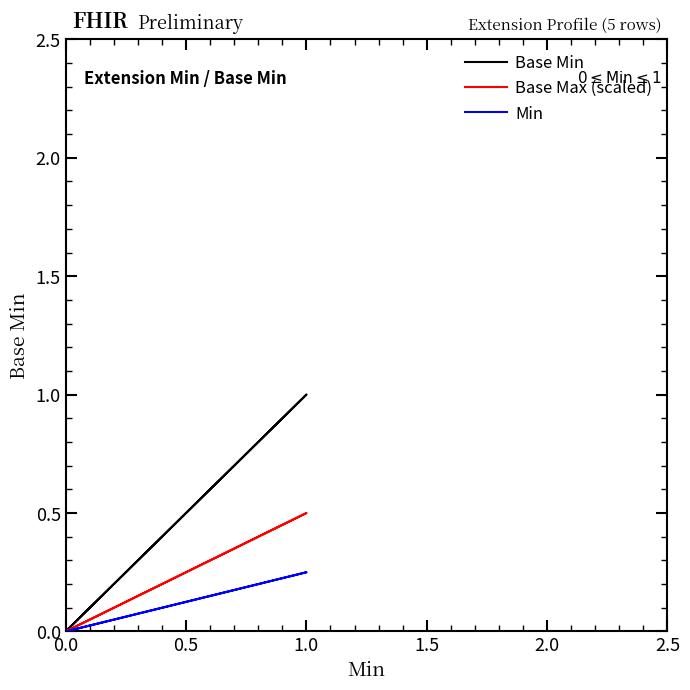

Where is the first local maximum for Base Min?

1.0